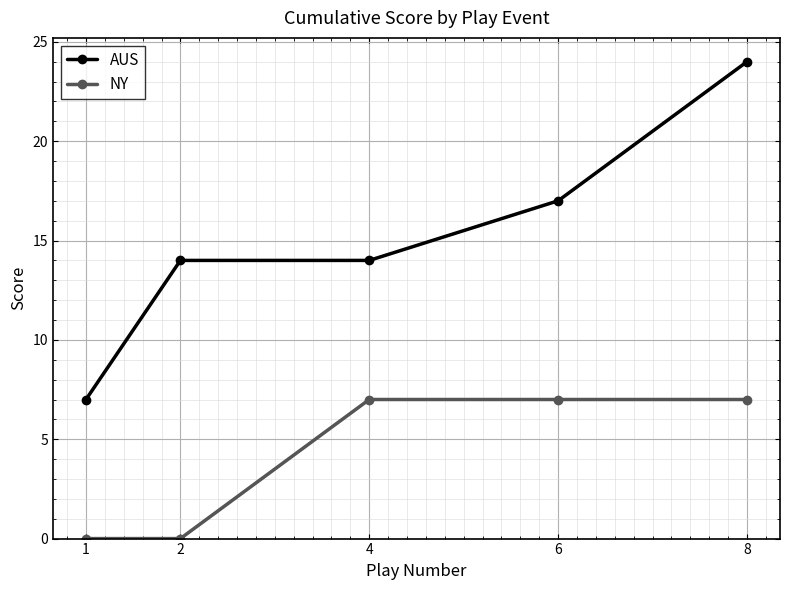

How many distinct data groups are displayed?

2